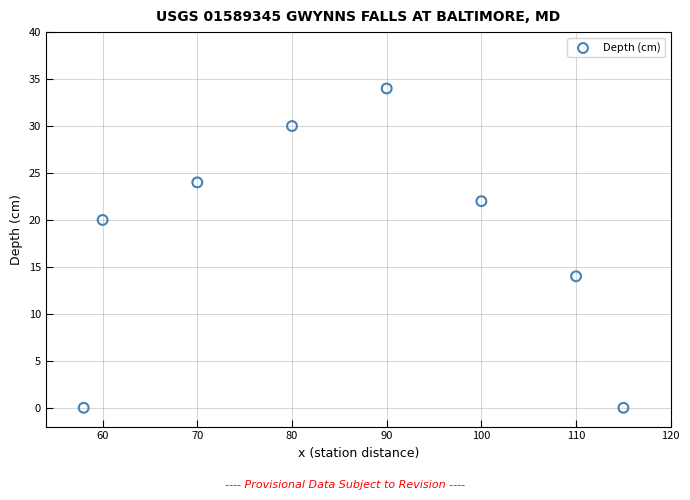

What is the range of X values (max minus min)?

57